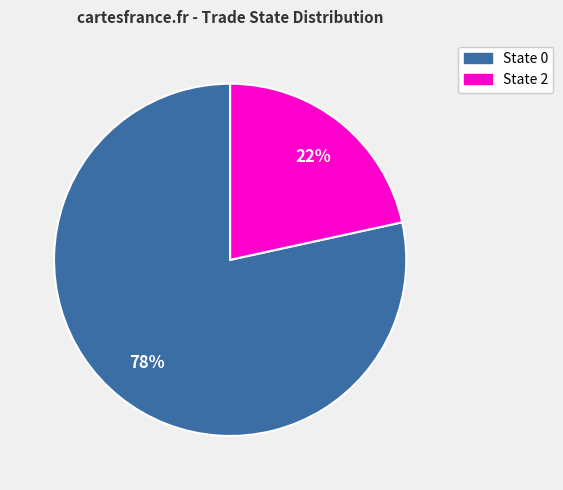

Does any single category account for the majority?

Yes